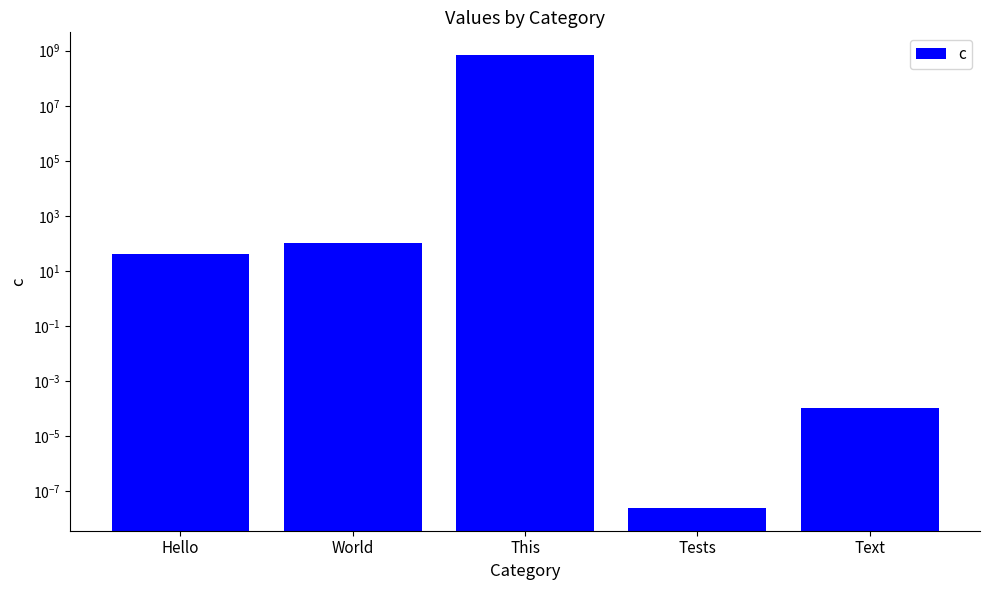

True or false: the data shows 700000000.0 at This.

True